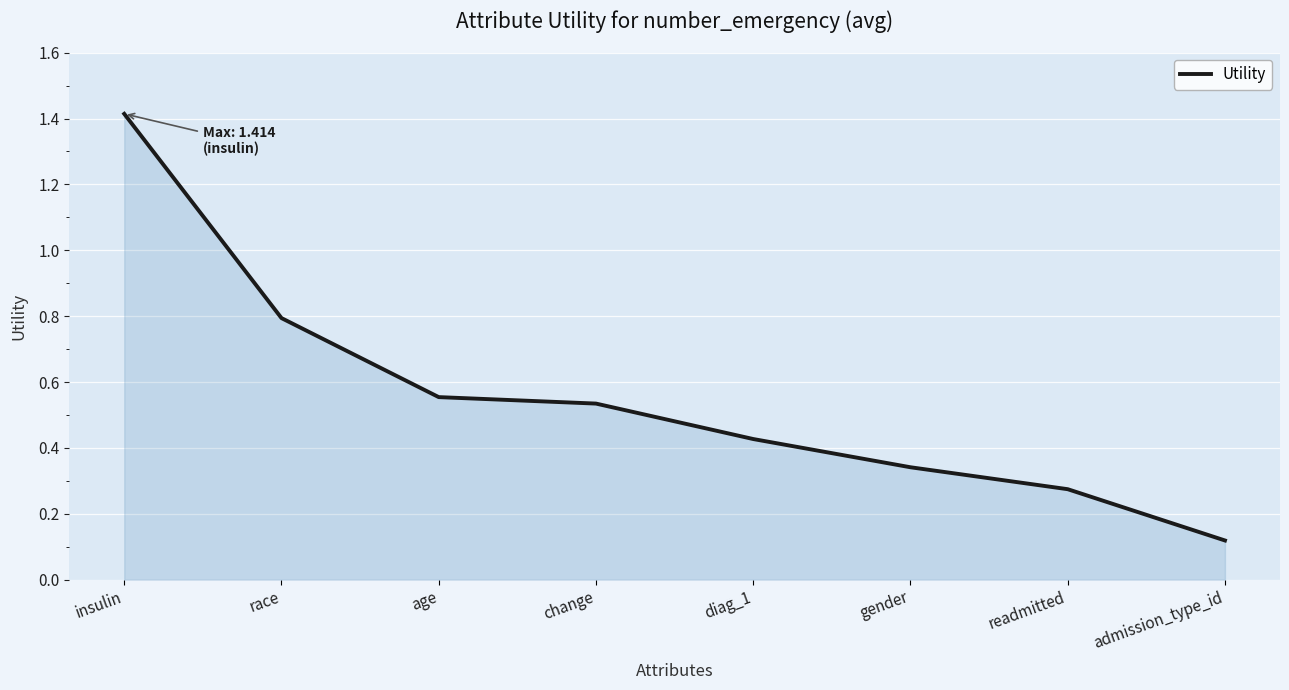

What is the difference between the maximum and minimum values?

1.3